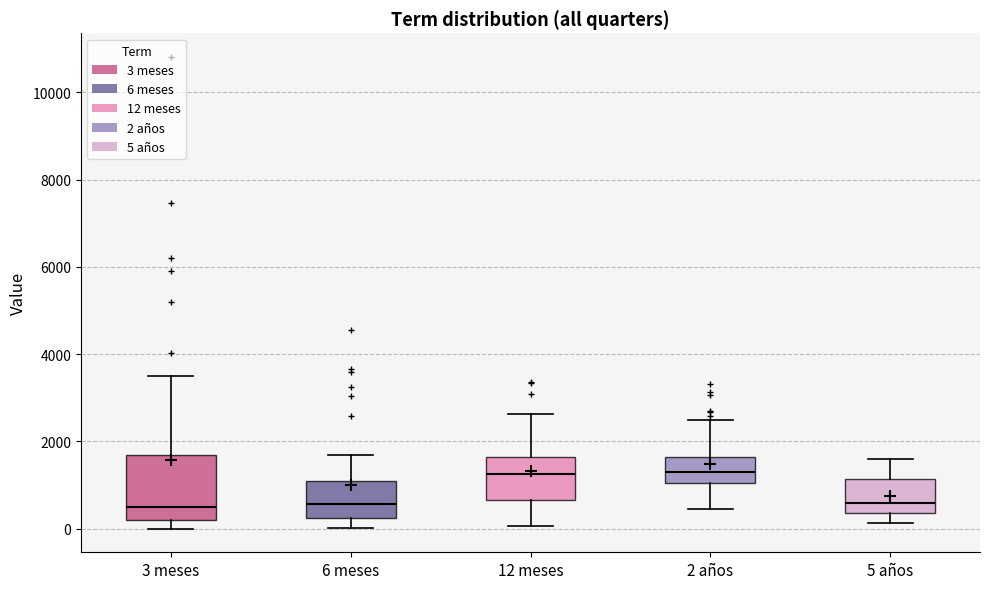

Which box is the tallest, from its lower edge to its upper edge?

3 meses